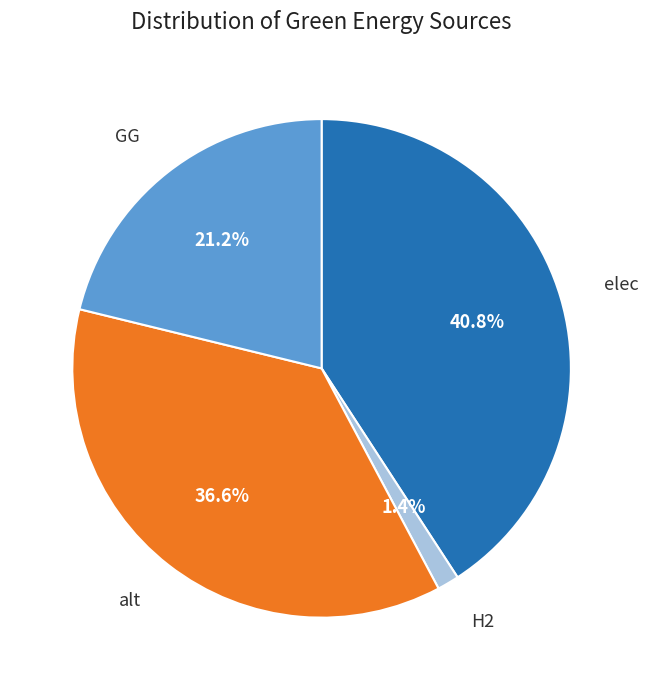

Is there any slice that represents more than half of the pie?

No